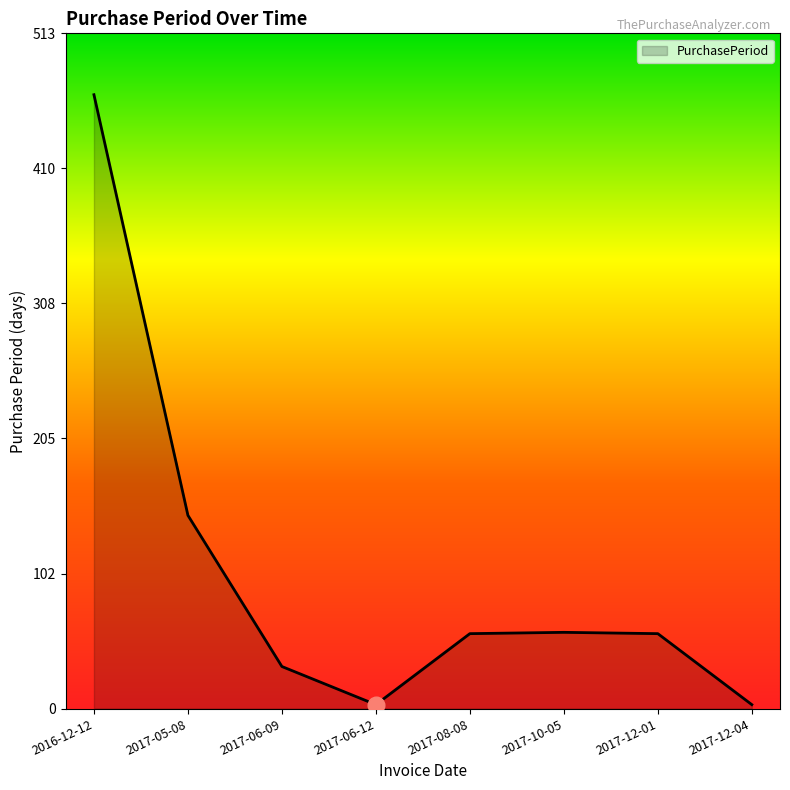

What is the change in value from 2017-06-09 to 2017-08-08?

+25